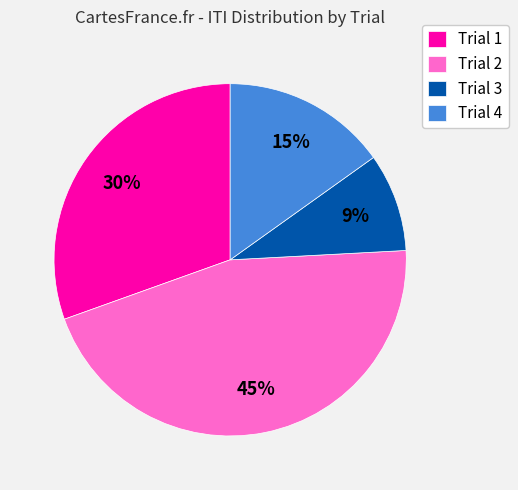

Which category has the biggest portion of the pie?

Trial 2